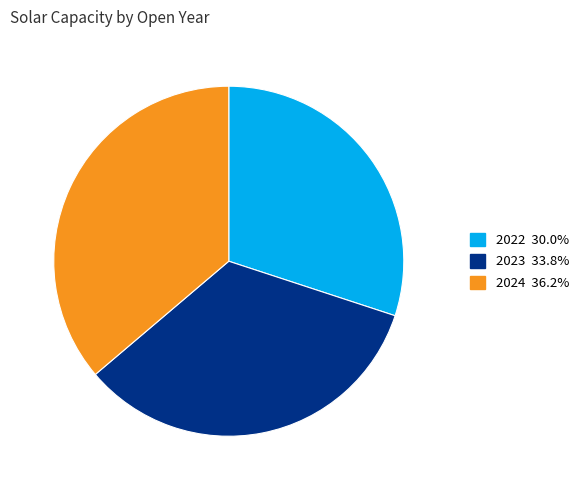

Combined, do 2023 and 2024 account for over 50%?

Yes